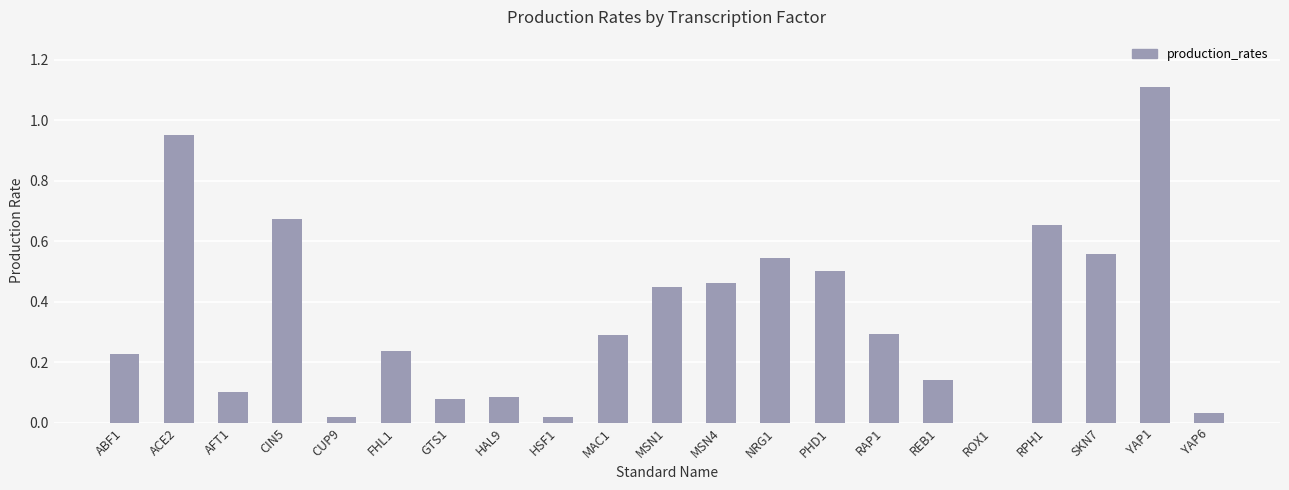

What is the sum of the values at REB1 and ACE2?

1.1